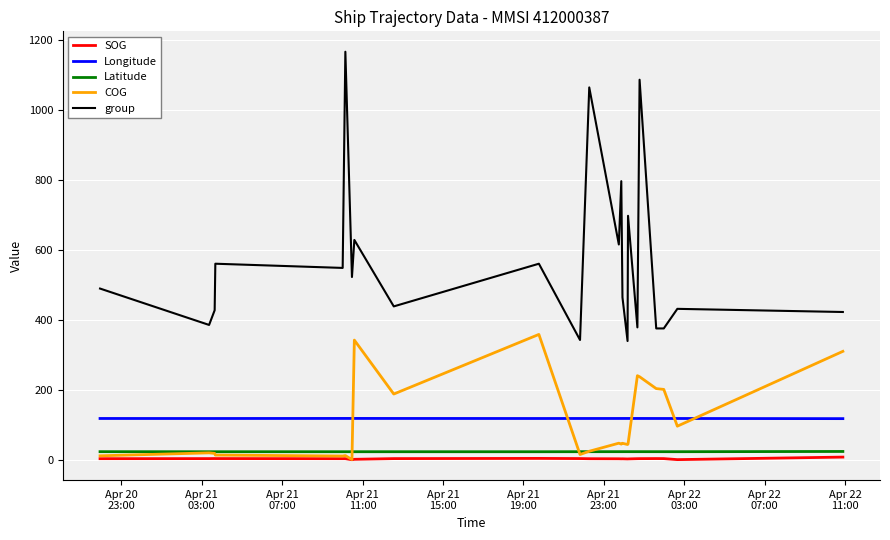

Which series has the widest spread of values?

group